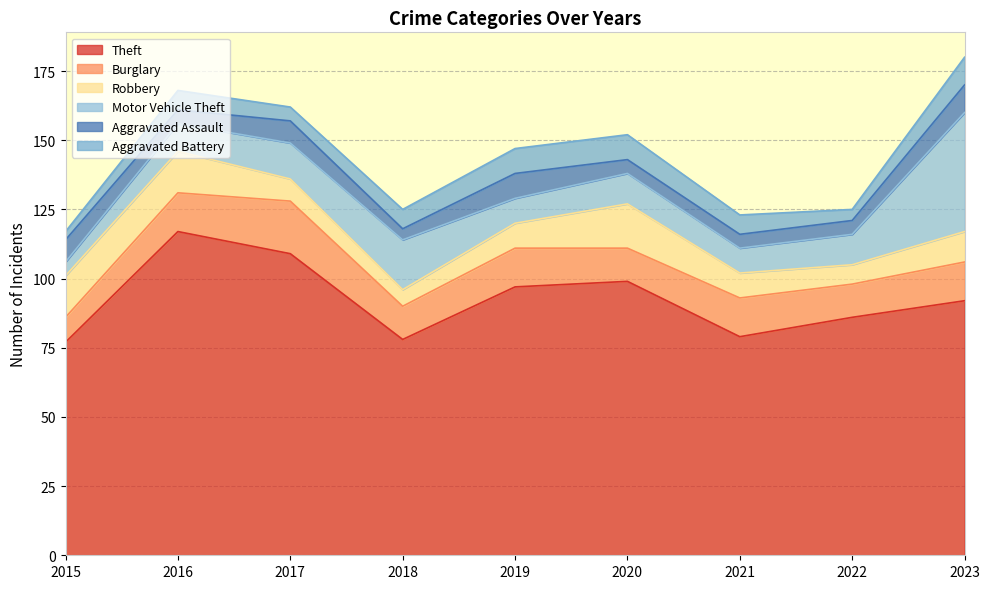

The value of Burglary at 2023 is 14. True or false?

True